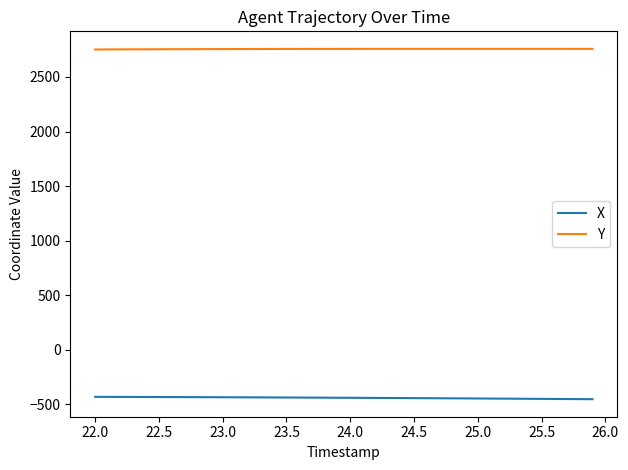

True or false: X and Y intersect in this chart.

False